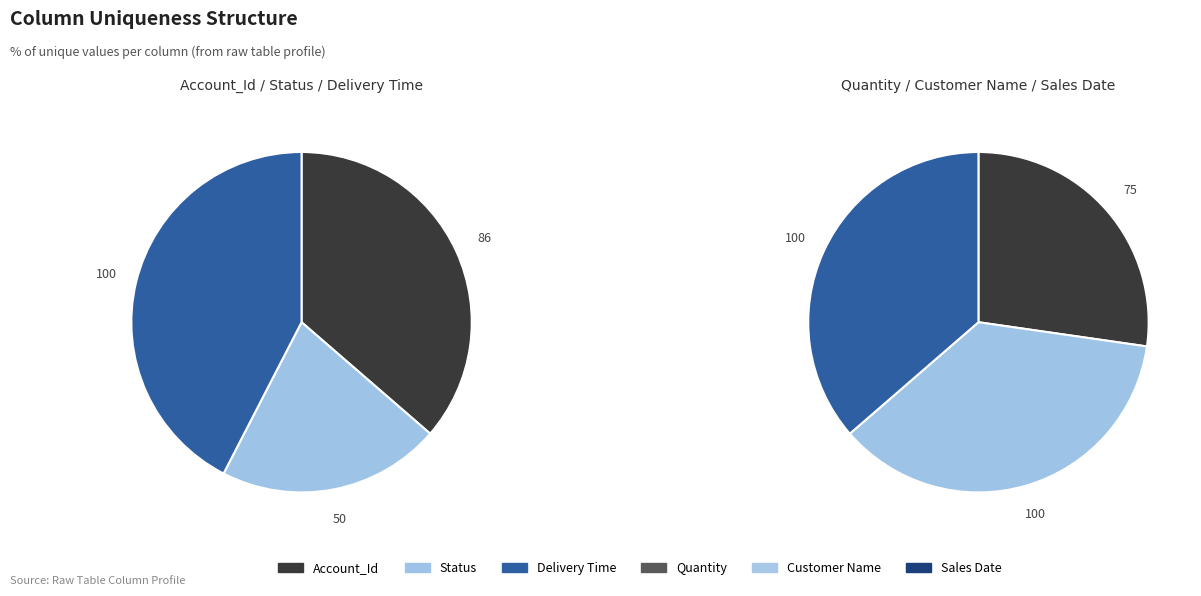

Approximately how many times larger is the value at Sales Date compared to Quantity?

1.3